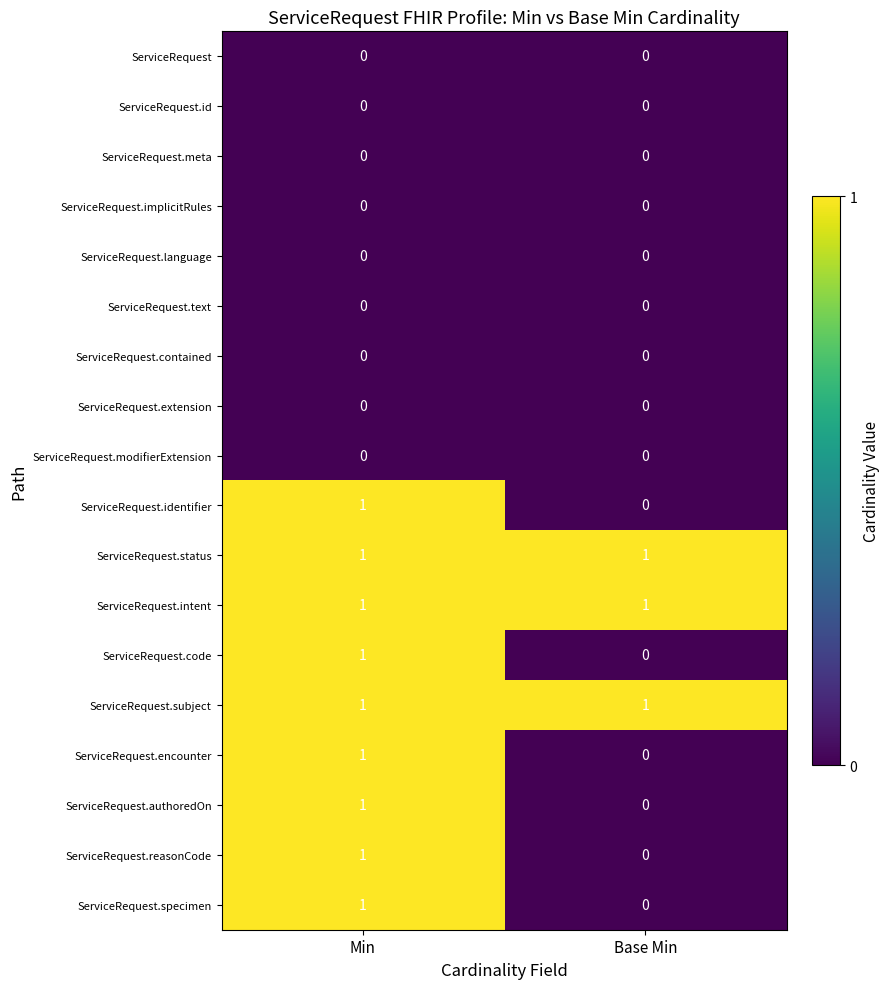

List the labels in order of ServiceRequest.reasonCode value, smallest first.

Base Min, Min